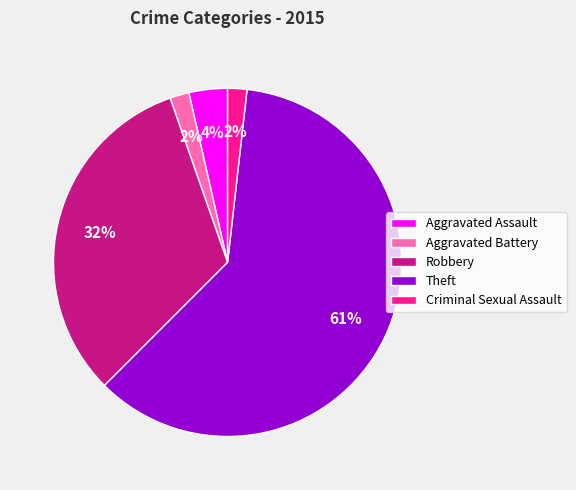

The Aggravated Assault slice represents 4% of the pie. True or false?

True